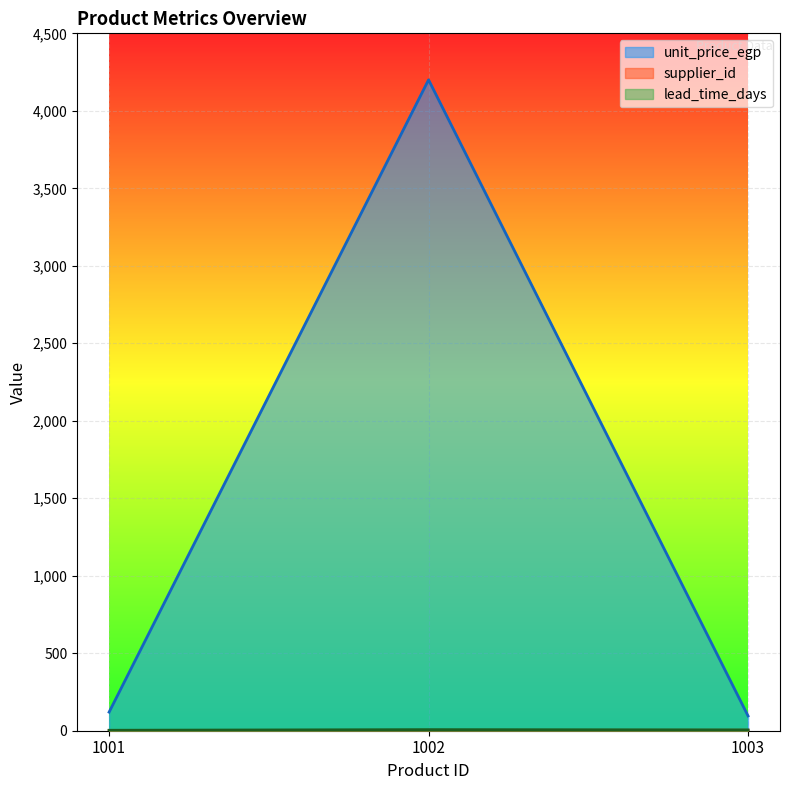

Reading left to right, extract all data points from this chart.

unit_price_egp: 120.0	4200.0	95.5
supplier_id: 1.0	2.0	3.0
lead_time_days: 3.0	7.0	5.0